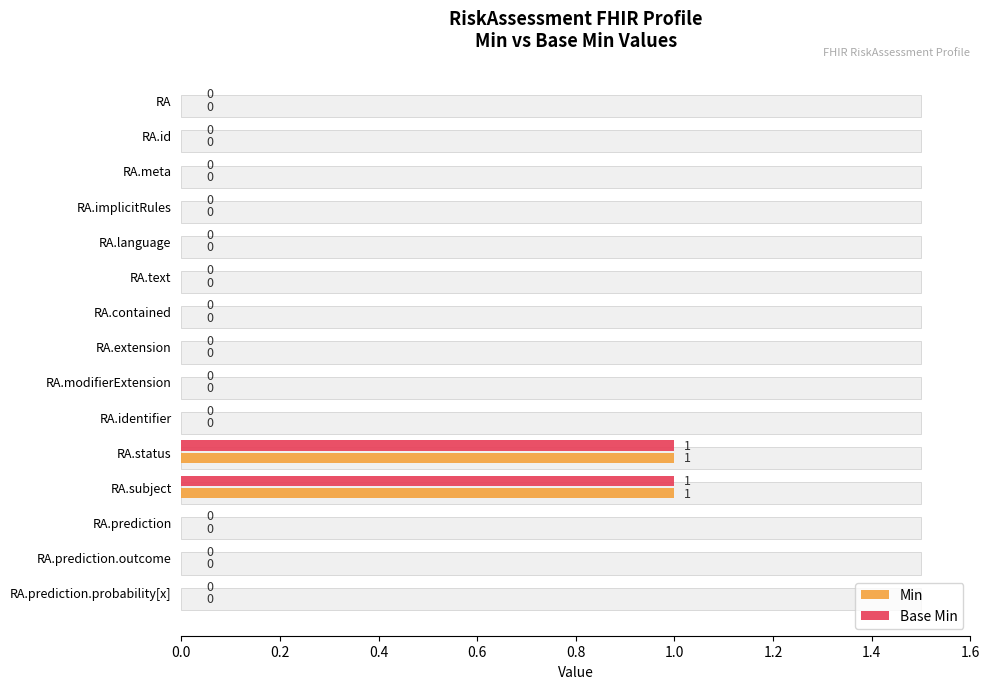

What are all the series names shown in the legend?

Min, Base Min